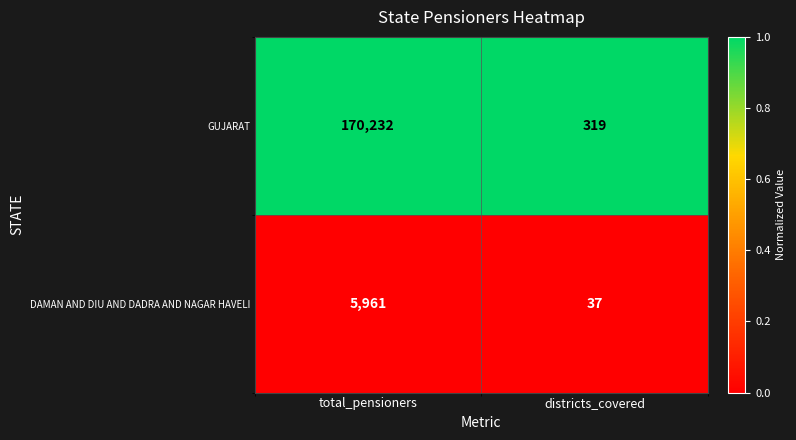

The DAMAN AND DIU AND DADRA AND NAGAR HAVELI series shows 37 at districts_covered. True or false?

True